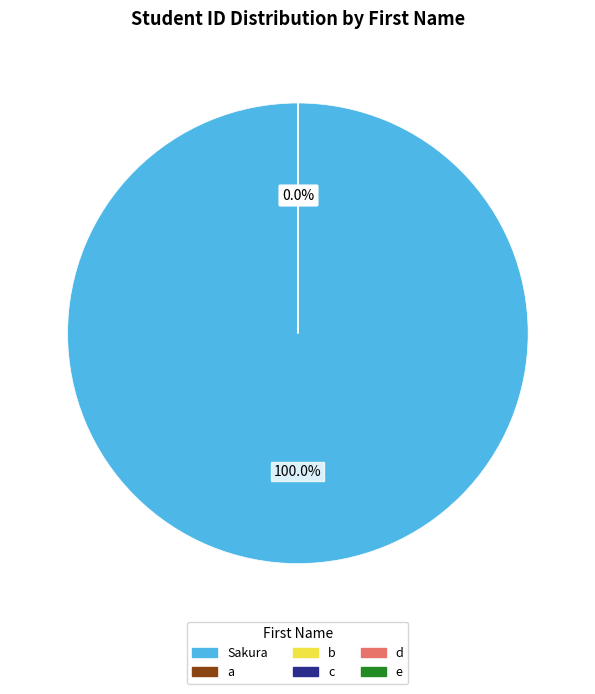

Is there a majority slice in this chart?

Yes